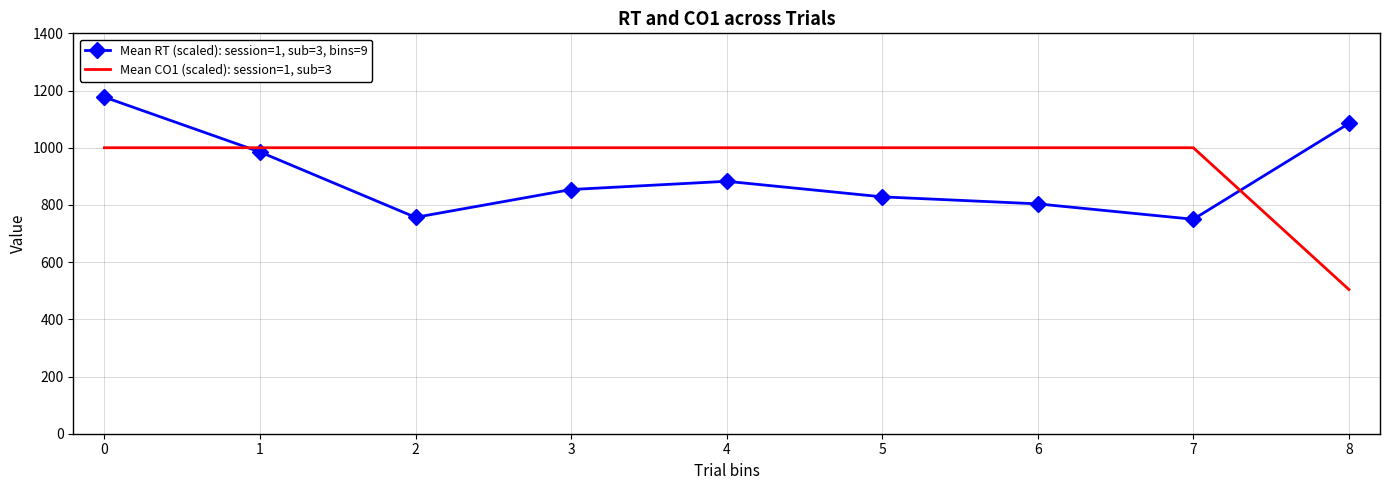

What is the sum of all Mean CO1 (scaled): session=1, sub=3 values?

8504.3